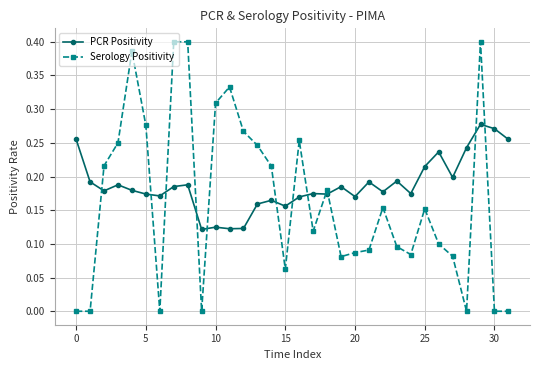

How many series are shown in this chart?

2